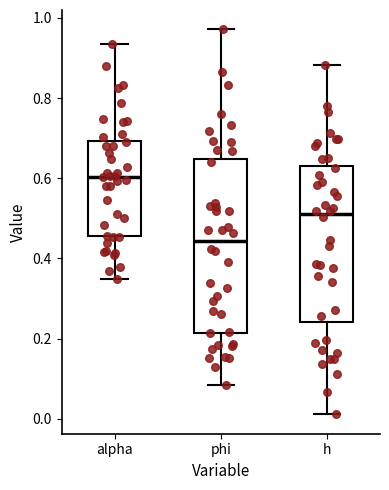

Reading left to right, read every box against the y-axis: the position of its median line, the range the box covers, and the ends of its whiskers. The values are not printed on the chart, so give them approximately, as read against the axis.

alpha: median 0.60, box 0.46 to 0.70, whiskers 0.36 to 0.94
phi: median 0.44, box 0.22 to 0.64, whiskers 0.08 to 0.98
h: median 0.52, box 0.24 to 0.64, whiskers 0.02 to 0.88